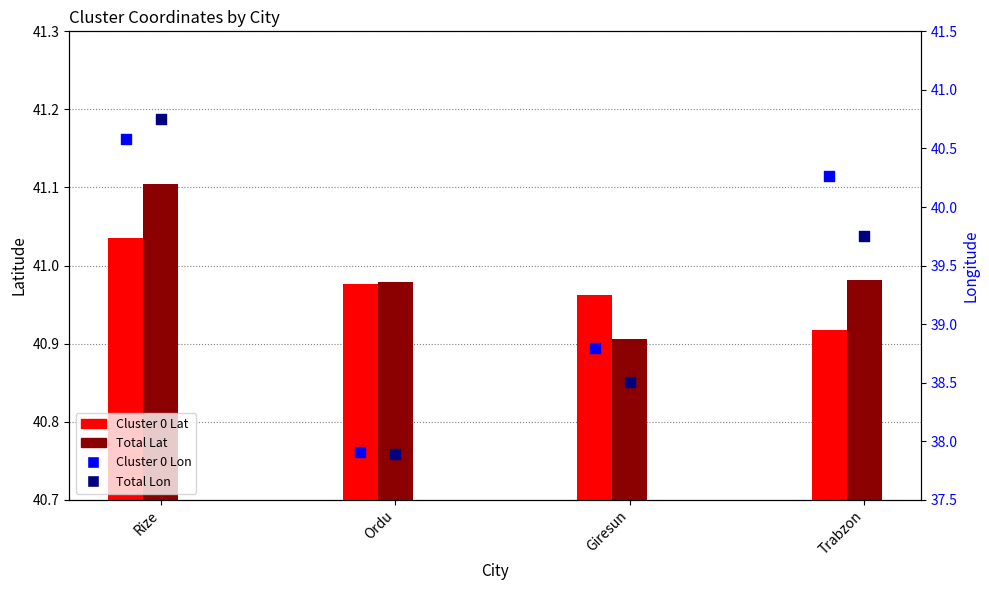

Which series reaches the minimum Y coordinate?

Total Lon